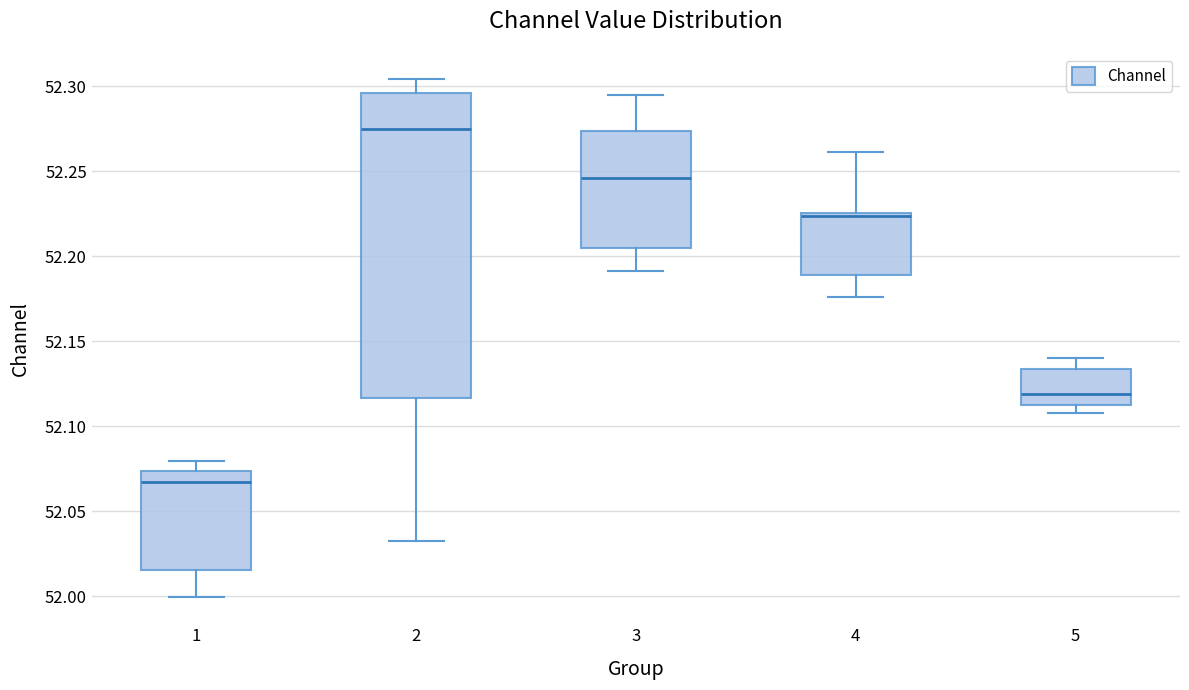

Reading left to right, transcribe this box plot: for each box, give where its median line is, the range the box spans, and where its two whiskers end, as read against the y-axis. The values are not printed on the chart, so give them approximately, as read against the axis.

1: median 52.065, box 52.015 to 52.075, whiskers 52.000 to 52.080
2: median 52.275, box 52.115 to 52.295, whiskers 52.030 to 52.305
3: median 52.245, box 52.205 to 52.275, whiskers 52.190 to 52.295
4: median 52.225 (drawn on the box's upper edge), box 52.190 to 52.225, whiskers 52.175 to 52.260
5: median 52.120, box 52.115 to 52.135, whiskers 52.110 to 52.140